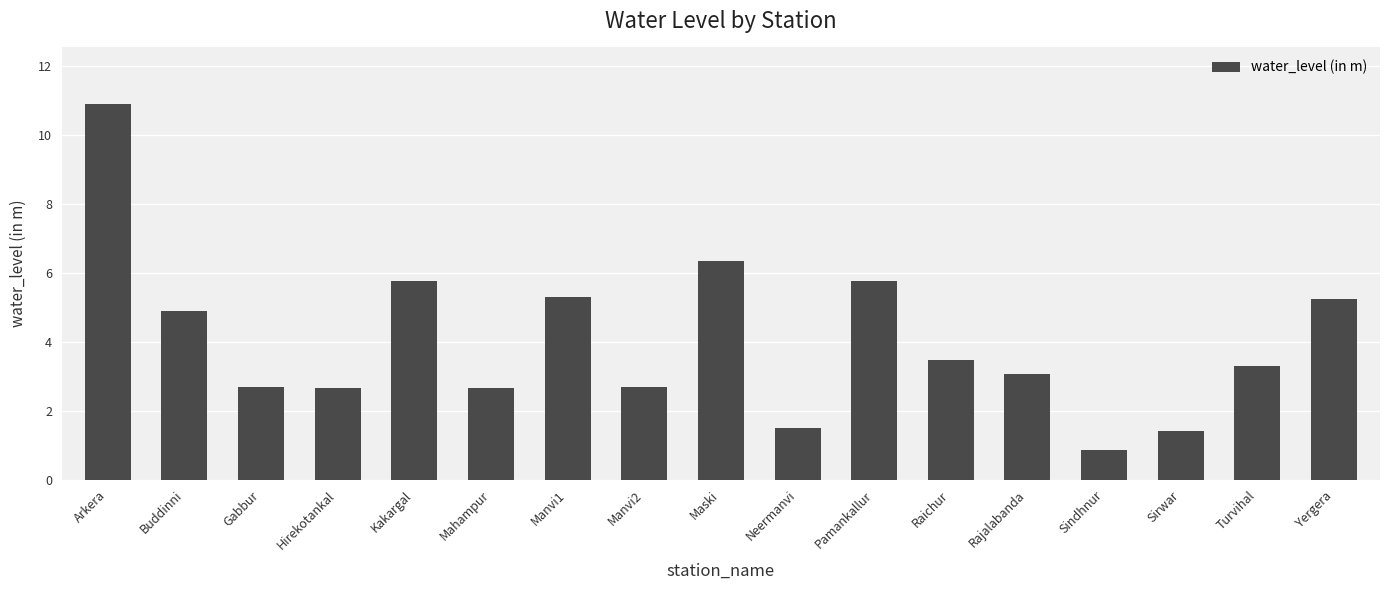

What is the maximum value shown in the chart?

10.9